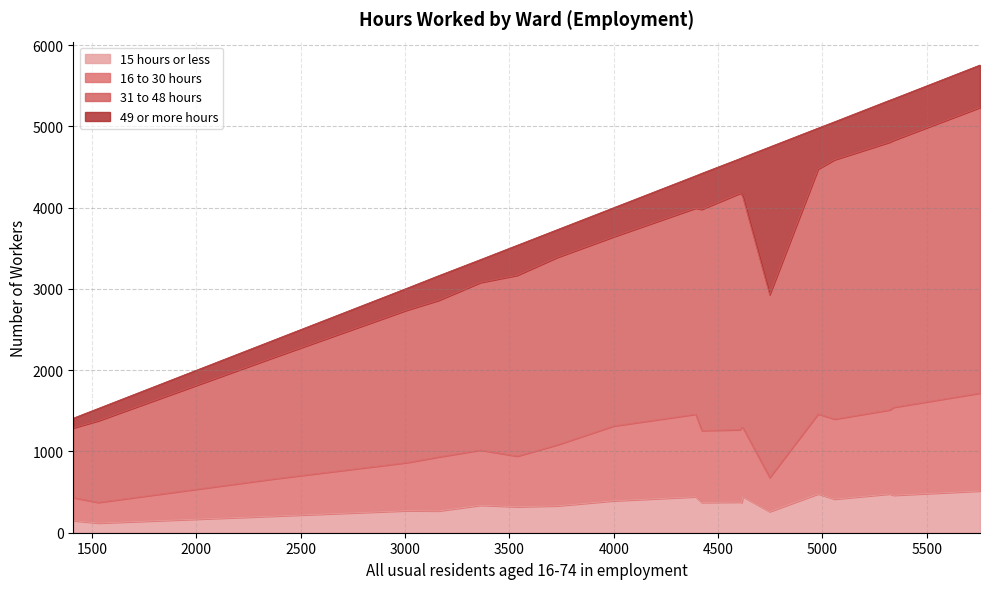

What is the maximum value shown in the chart?

3515